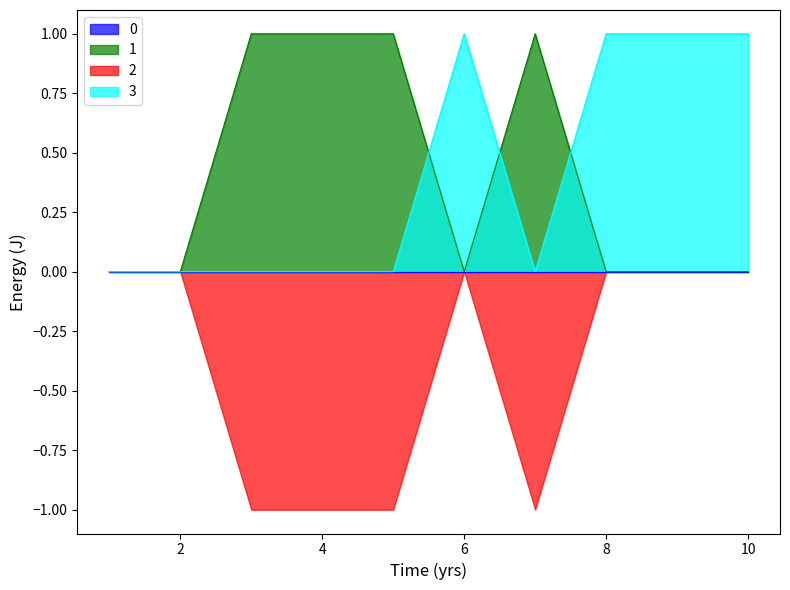

At which label does col_3 reach its peak?

6